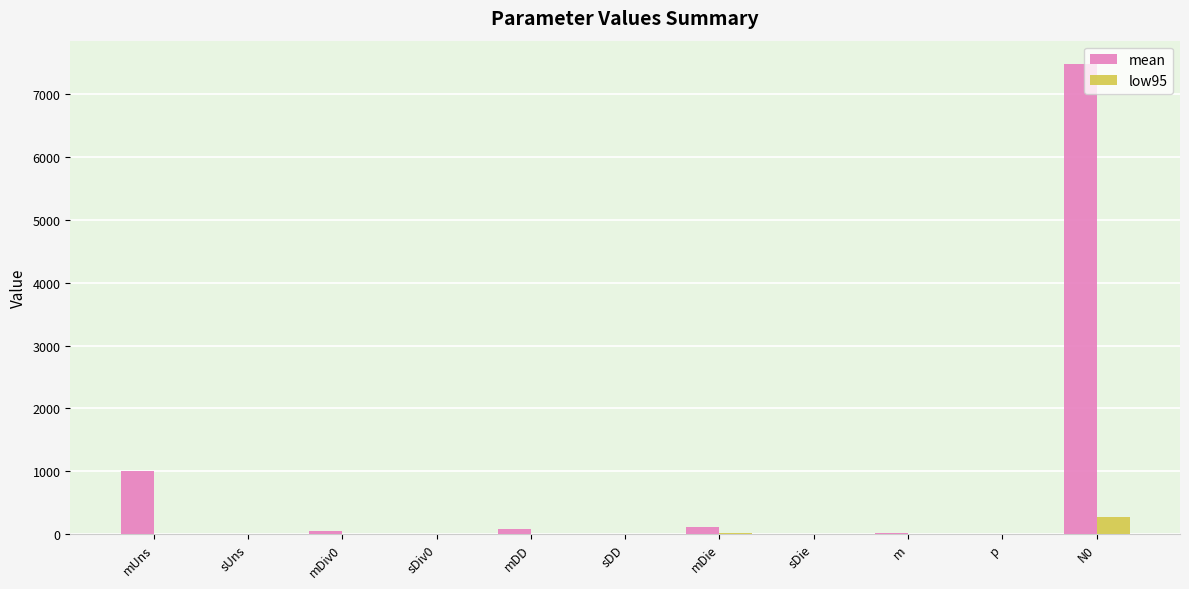

What is the highest value of the low95 series?

268.9